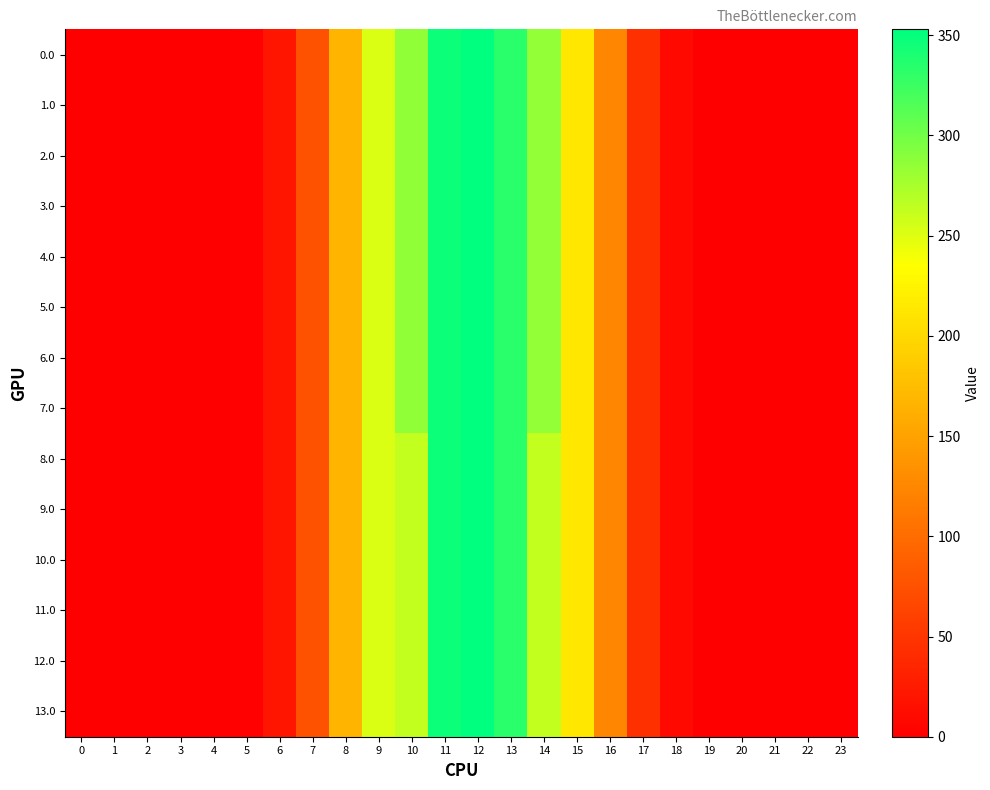

Reading left to right, list all the values displayed in this chart.

0.0: 0=0.0	1=0.0	2=0.0	3=0.0	4=0.0	5=2.0	6=20.3	7=76.3	8=167.9	9=251.6	10=286.0	11=347.3	12=352.9	13=333.3	14=284.4	15=213.6	16=124.2	17=45.1	18=8.7	19=0.2	20=0.0	21=0.0	22=0.0	23=0.0
1.0: 0=0.0	1=0.0	2=0.0	3=0.0	4=0.0	5=2.0	6=20.3	7=76.3	8=167.9	9=251.6	10=286.0	11=347.3	12=352.9	13=333.3	14=284.4	15=213.6	16=124.2	17=45.1	18=8.7	19=0.2	20=0.0	21=0.0	22=0.0	23=0.0
2.0: 0=0.0	1=0.0	2=0.0	3=0.0	4=0.0	5=2.0	6=20.3	7=76.3	8=167.9	9=251.6	10=286.0	11=347.3	12=352.9	13=333.3	14=284.4	15=213.6	16=124.2	17=45.1	18=8.7	19=0.2	20=0.0	21=0.0	22=0.0	23=0.0
3.0: 0=0.0	1=0.0	2=0.0	3=0.0	4=0.0	5=2.0	6=20.3	7=76.3	8=167.9	9=251.6	10=286.0	11=347.3	12=352.9	13=333.3	14=284.4	15=213.6	16=124.2	17=45.1	18=8.7	19=0.2	20=0.0	21=0.0	22=0.0	23=0.0
4.0: 0=0.0	1=0.0	2=0.0	3=0.0	4=0.0	5=2.0	6=20.3	7=76.3	8=167.9	9=251.6	10=286.0	11=347.3	12=352.9	13=333.3	14=284.4	15=213.6	16=124.2	17=45.1	18=8.7	19=0.2	20=0.0	21=0.0	22=0.0	23=0.0
5.0: 0=0.0	1=0.0	2=0.0	3=0.0	4=0.0	5=2.0	6=20.3	7=76.3	8=167.9	9=251.6	10=286.0	11=347.3	12=352.9	13=333.3	14=284.4	15=213.6	16=124.2	17=45.1	18=8.7	19=0.2	20=0.0	21=0.0	22=0.0	23=0.0
6.0: 0=0.0	1=0.0	2=0.0	3=0.0	4=0.0	5=2.0	6=20.3	7=76.3	8=167.9	9=251.6	10=286.0	11=347.3	12=352.9	13=333.3	14=284.4	15=213.6	16=124.2	17=45.1	18=8.7	19=0.2	20=0.0	21=0.0	22=0.0	23=0.0
7.0: 0=0.0	1=0.0	2=0.0	3=0.0	4=0.0	5=2.0	6=20.3	7=76.3	8=167.9	9=251.6	10=286.0	11=347.3	12=352.9	13=333.3	14=284.4	15=213.6	16=124.2	17=45.1	18=8.7	19=0.2	20=0.0	21=0.0	22=0.0	23=0.0
8.0: 0=0.0	1=0.0	2=0.0	3=0.0	4=0.0	5=2.0	6=20.3	7=76.3	8=167.9	9=251.6	10=263.0	11=347.3	12=352.9	13=333.2	14=263.3	15=213.6	16=124.2	17=45.1	18=8.7	19=0.2	20=0.0	21=0.0	22=0.0	23=0.0
9.0: 0=0.0	1=0.0	2=0.0	3=0.0	4=0.0	5=2.0	6=20.3	7=76.3	8=167.9	9=251.6	10=263.0	11=347.3	12=352.9	13=333.2	14=263.3	15=213.6	16=124.2	17=45.1	18=8.7	19=0.2	20=0.0	21=0.0	22=0.0	23=0.0
10.0: 0=0.0	1=0.0	2=0.0	3=0.0	4=0.0	5=2.0	6=20.3	7=76.3	8=167.9	9=251.6	10=263.0	11=347.3	12=352.9	13=333.2	14=263.3	15=213.6	16=124.2	17=45.1	18=8.7	19=0.2	20=0.0	21=0.0	22=0.0	23=0.0
11.0: 0=0.0	1=0.0	2=0.0	3=0.0	4=0.0	5=2.0	6=20.3	7=76.3	8=167.9	9=251.6	10=263.0	11=347.3	12=352.9	13=333.2	14=263.3	15=213.6	16=124.2	17=45.1	18=8.7	19=0.2	20=0.0	21=0.0	22=0.0	23=0.0
12.0: 0=0.0	1=0.0	2=0.0	3=0.0	4=0.0	5=2.0	6=20.3	7=76.3	8=167.9	9=251.6	10=263.0	11=347.3	12=352.9	13=333.2	14=263.3	15=213.6	16=124.2	17=45.1	18=8.7	19=0.2	20=0.0	21=0.0	22=0.0	23=0.0
13.0: 0=0.0	1=0.0	2=0.0	3=0.0	4=0.0	5=2.0	6=20.3	7=76.3	8=167.9	9=251.6	10=263.0	11=347.3	12=352.9	13=333.2	14=263.3	15=213.6	16=124.2	17=45.1	18=8.7	19=0.2	20=0.0	21=0.0	22=0.0	23=0.0